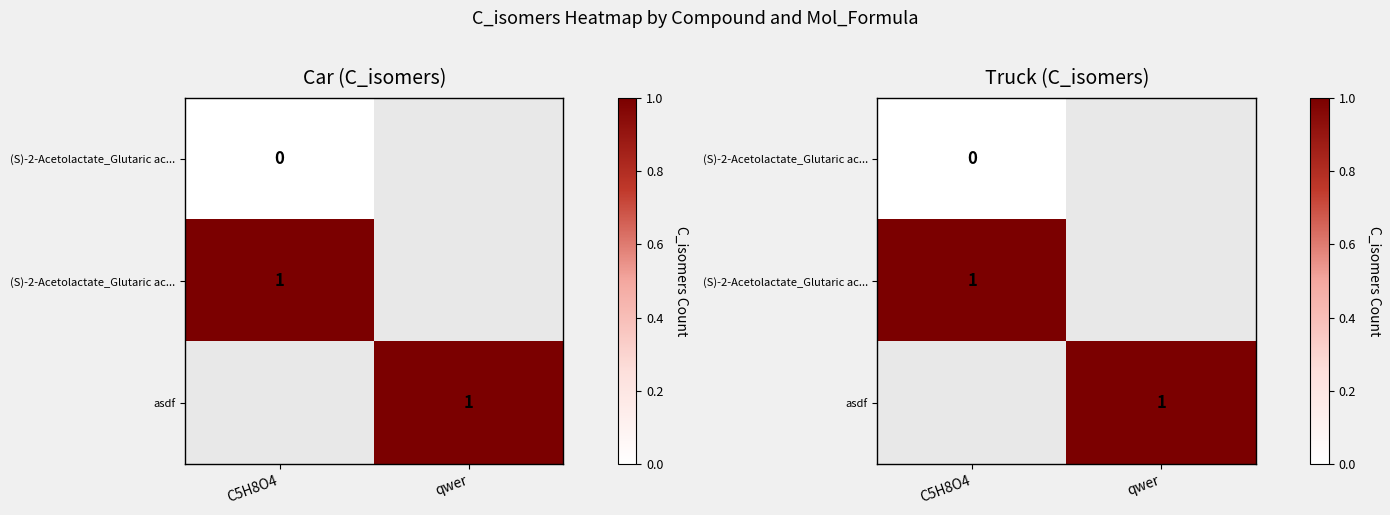

Count the number of data series in this chart.

3